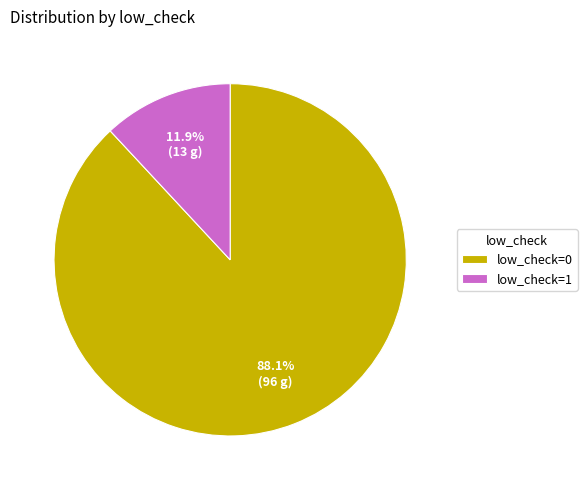

How many segments does this pie chart have?

2